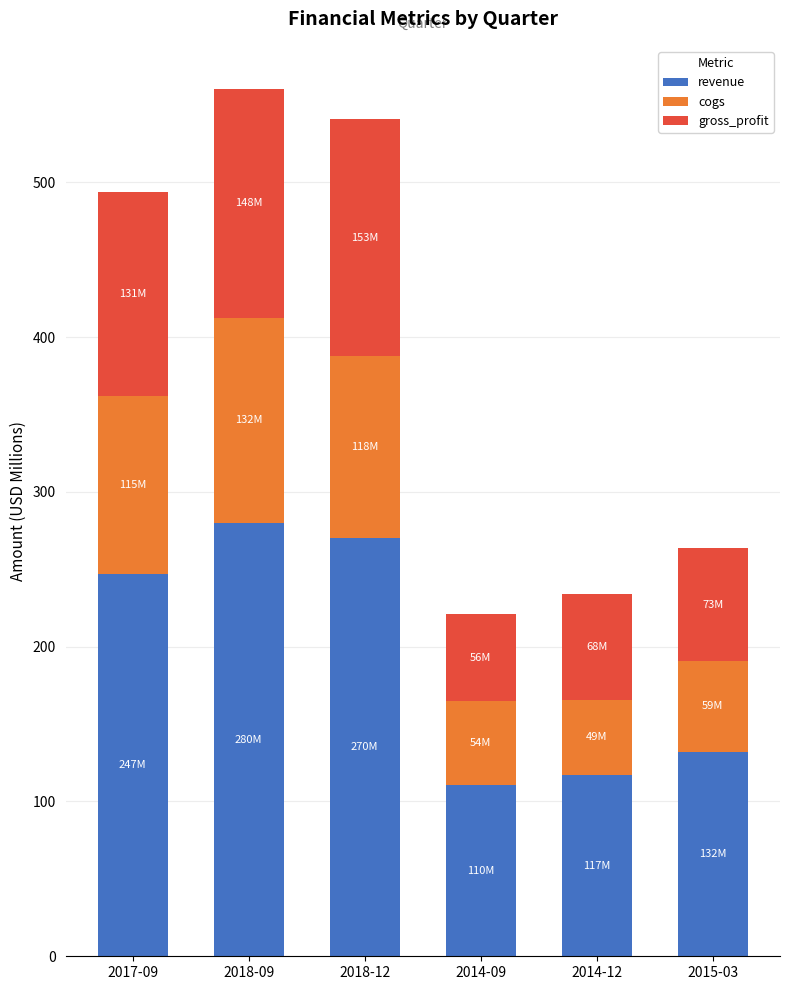

What is the lowest value of the revenue series?

110.4